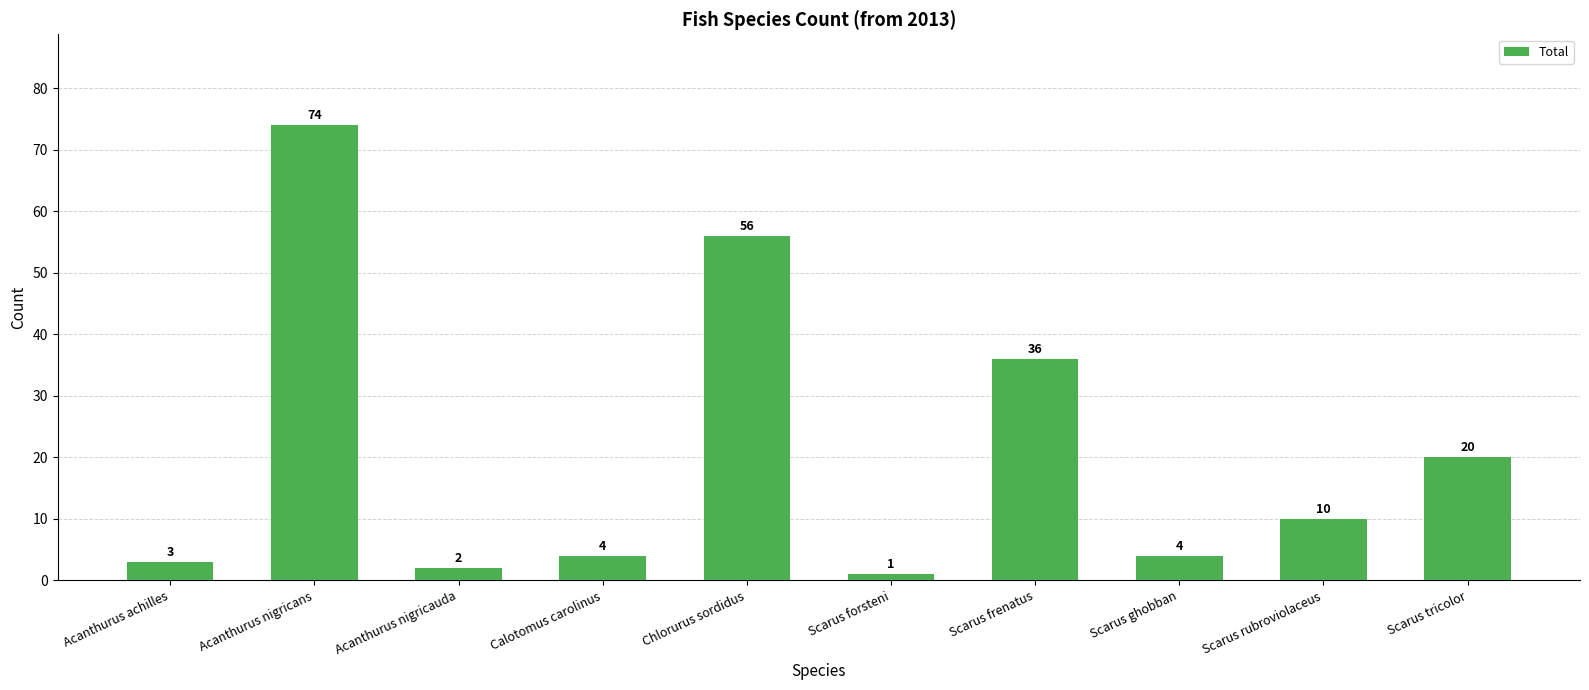

Reading left to right, list all the values displayed in this chart.

3	74	2	4	56	1	36	4	10	20